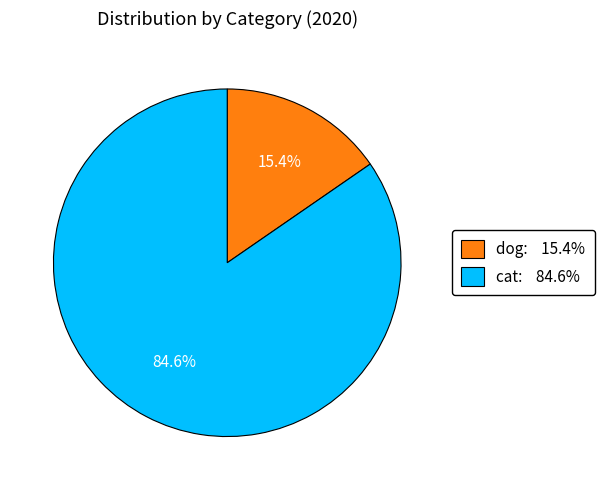

To the nearest percent, what is the combined percentage of dog and cat?

100%